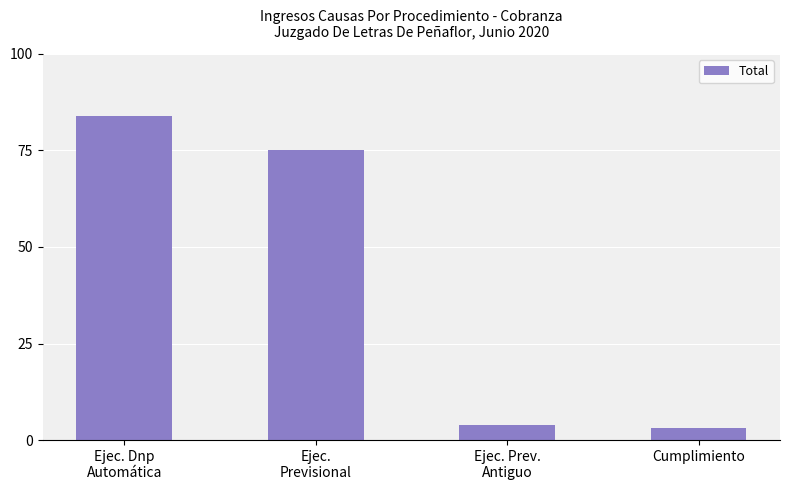

Is it true that the value at Ejec.
Previsional is 75?

True